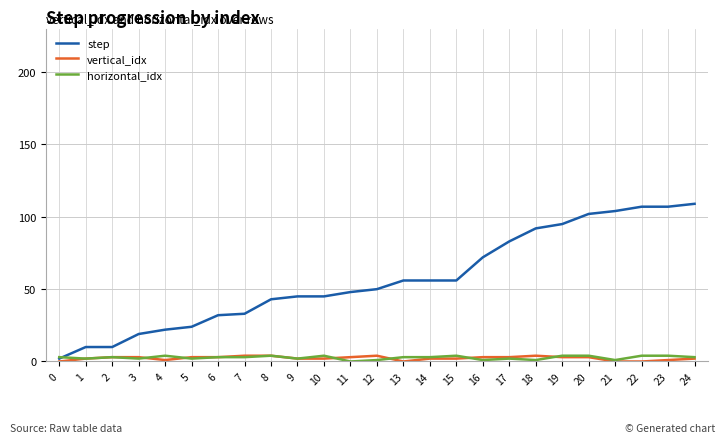

Reading left to right, what are all the values shown in this chart?

step: 2	10	10	19	22	24	32	33	43	45	45	48	50	56	56	56	72	83	92	95	102	104	107	107	109
vertical_idx: 0	2	3	3	1	3	3	4	4	2	2	3	4	0	2	2	3	3	4	3	3	0	0	1	2
horizontal_idx: 3	2	3	2	4	2	3	3	4	2	4	0	1	3	3	4	1	2	1	4	4	1	4	4	3